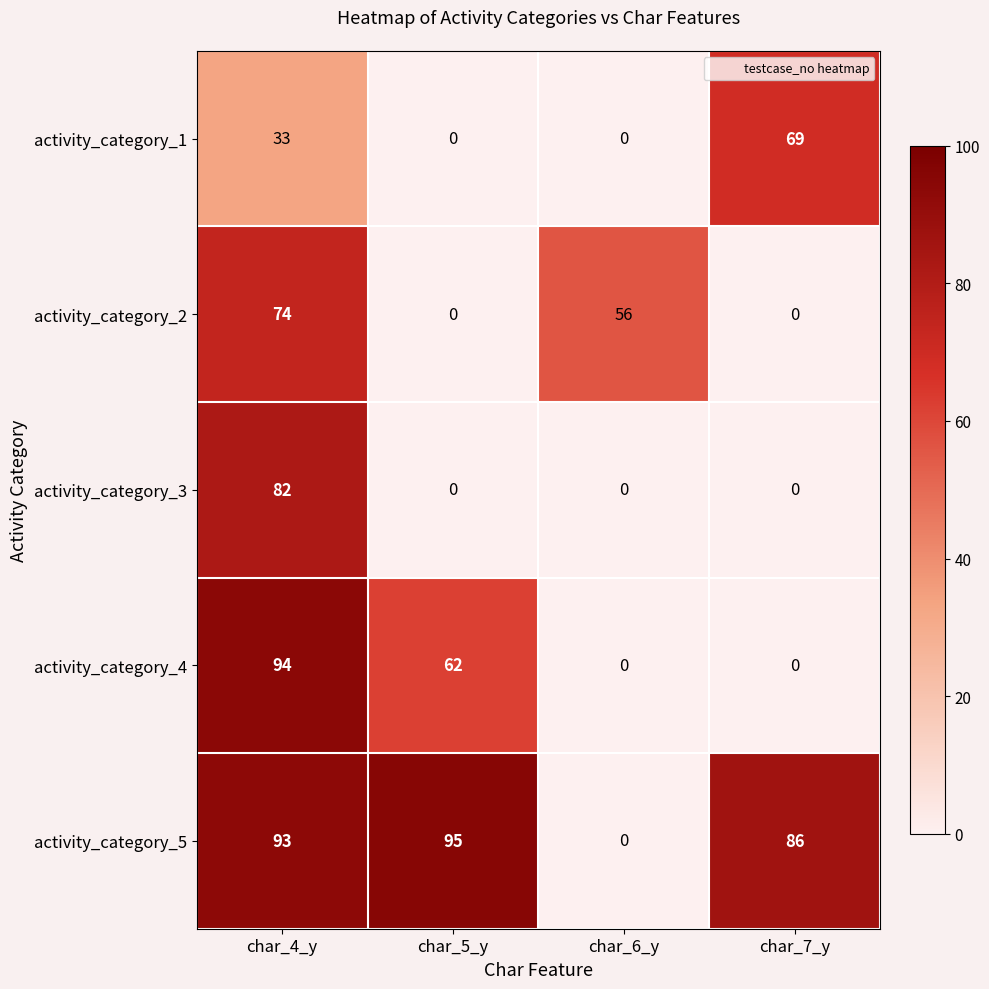

Rank the series by their maximum value, from highest to lowest.

activity_category_5, activity_category_4, activity_category_3, activity_category_2, activity_category_1